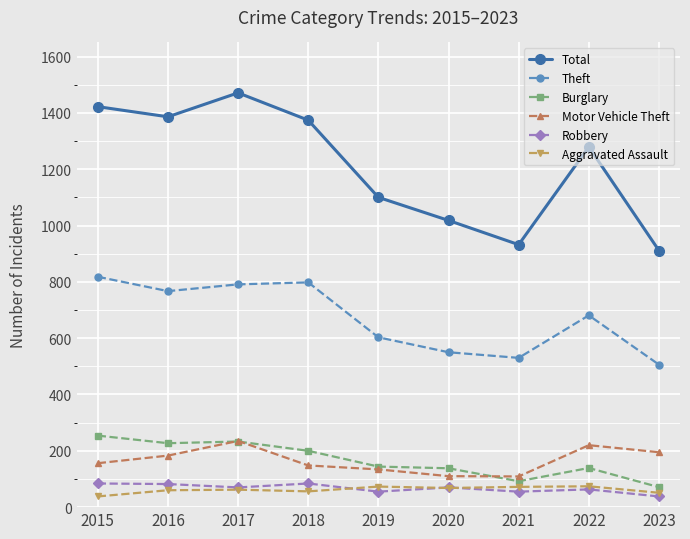

What is the sum of all Aggravated Assault values?

554